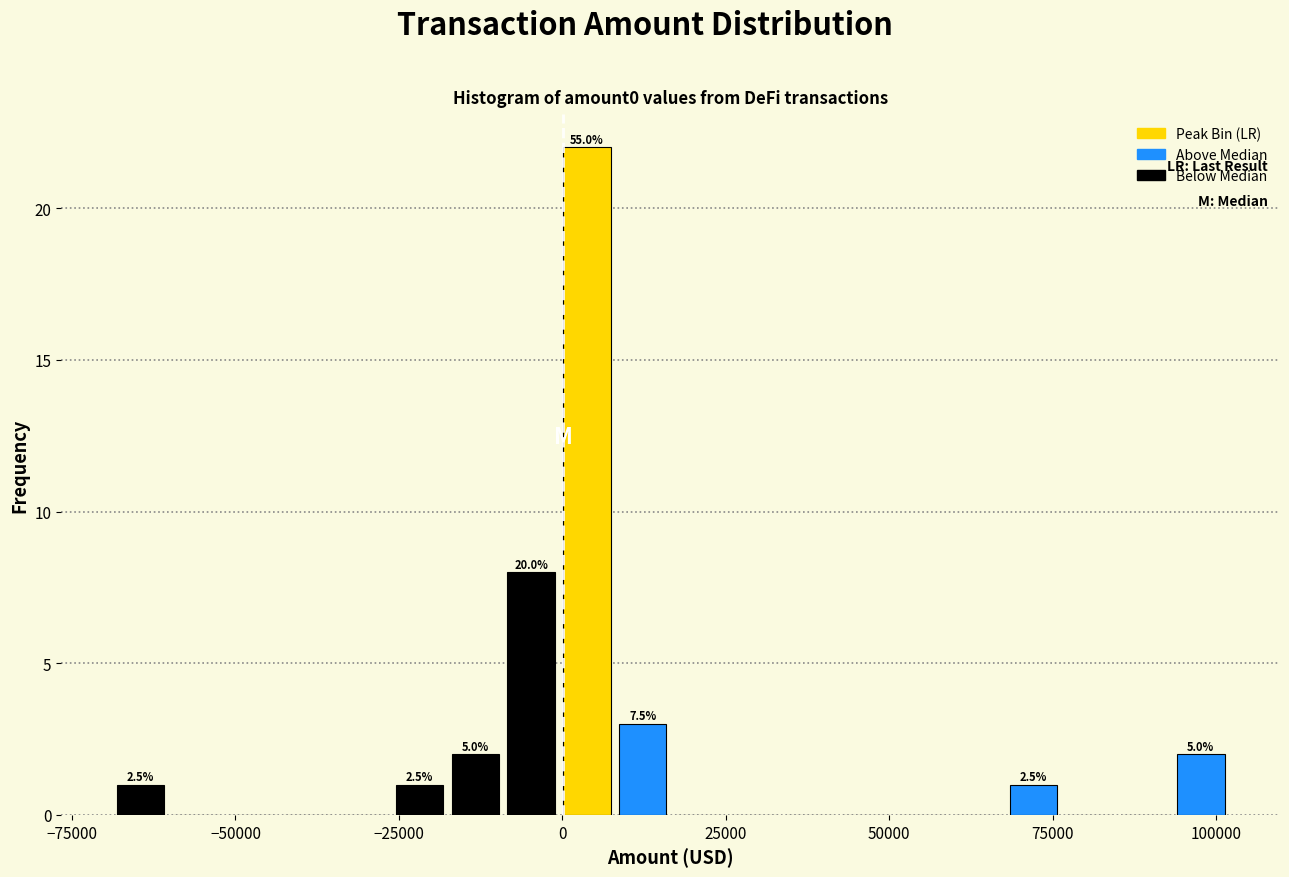

Around what value on the x-axis is the tallest bar? Give the approximate position of its centre, as read against the axis.

5000